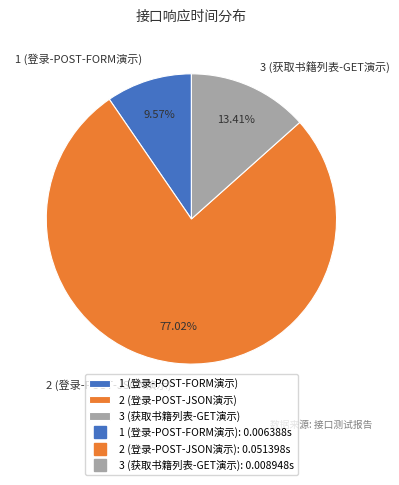

To the nearest percent, what portion does 2 (登录-POST-JSON演示) represent?

77%